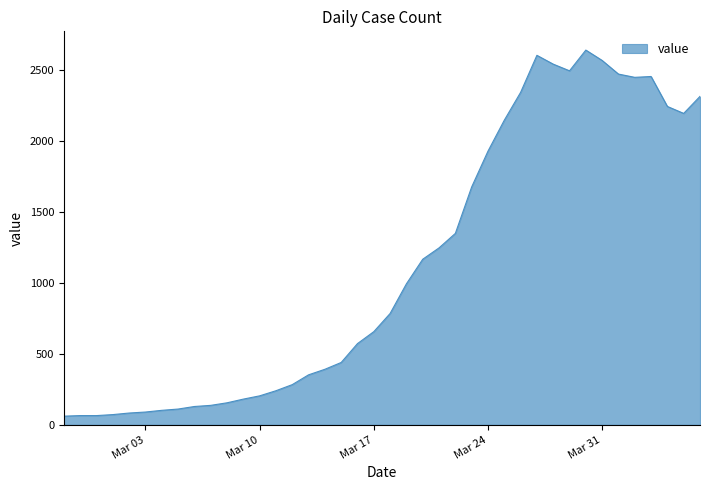

What is the difference between the maximum and minimum values?

2578